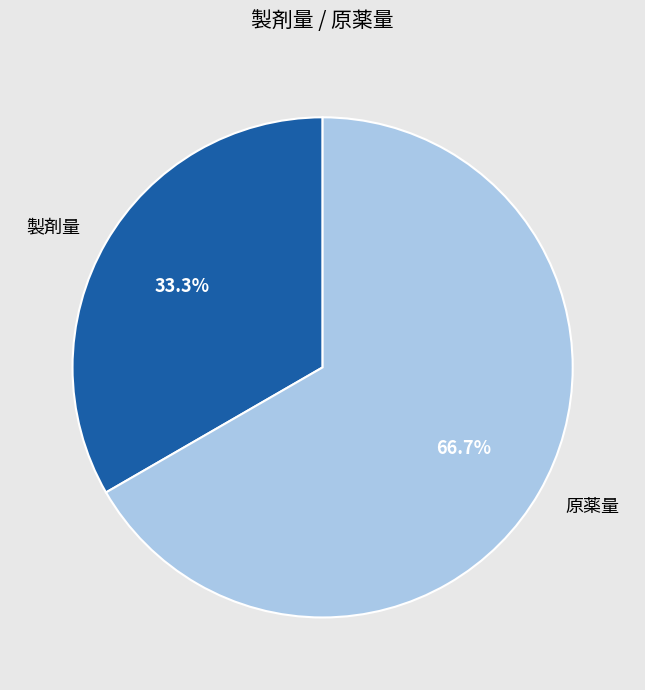

Approximately how many times larger is the value at 製剤量 compared to 原薬量?

0.5